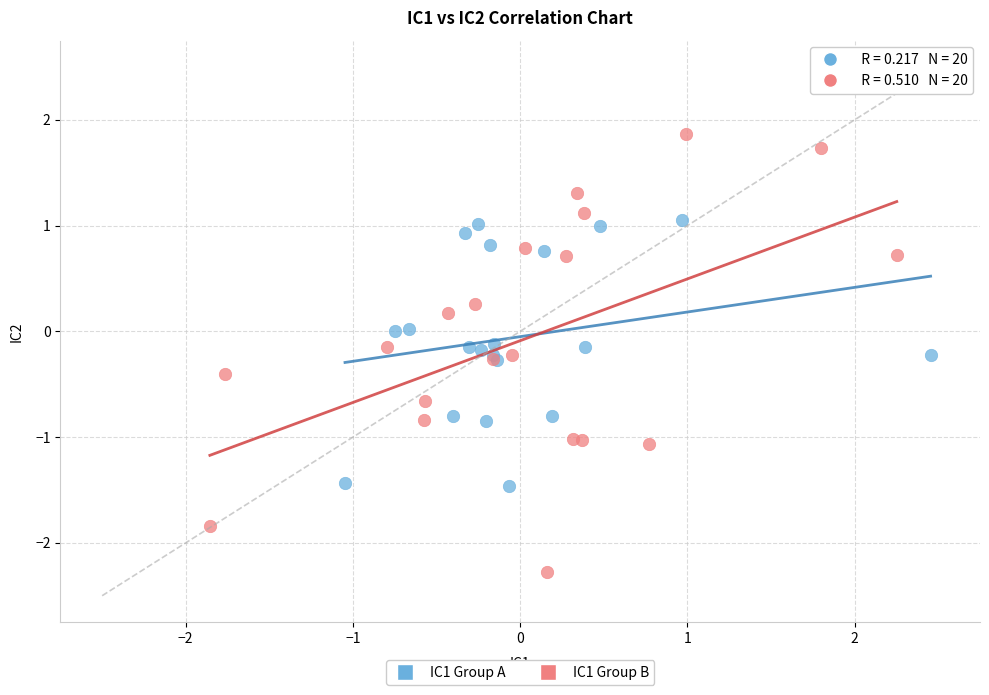

Which series reaches the maximum Y coordinate?

IC1 Group B